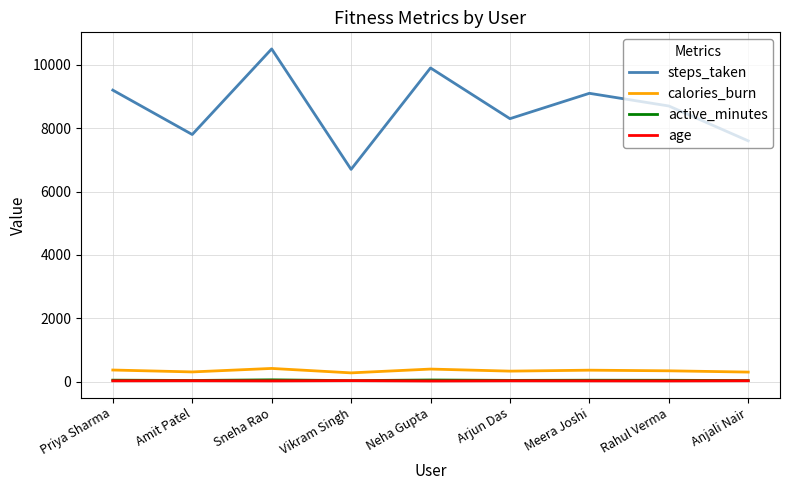

Which series changed the most between Priya Sharma and Arjun Das?

steps_taken